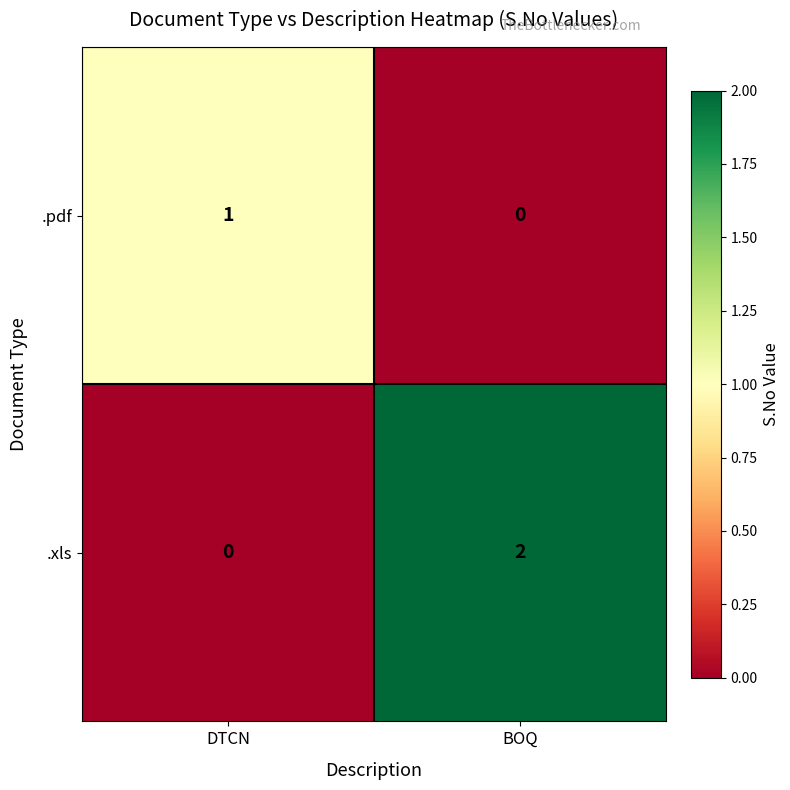

What is the spread (max minus min) of values at BOQ?

2